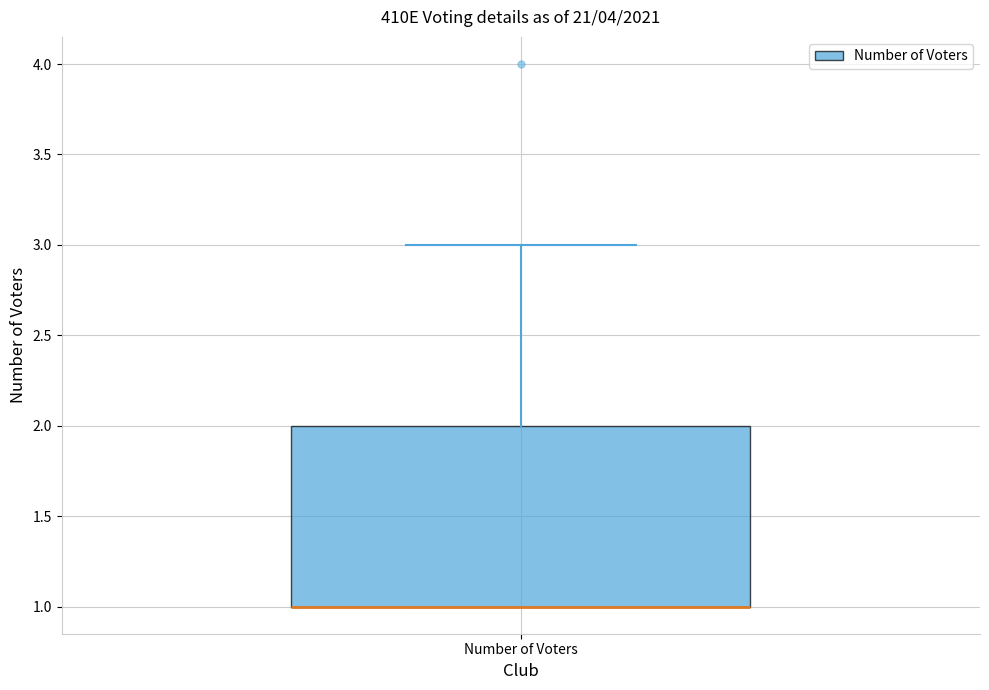

Transcribe this box plot: give where the median line is, the range the box spans, and where the two whiskers end, as read against the y-axis. The values are not printed on the chart, so give them approximately, as read against the axis.

median 1 (drawn on the box's lower edge), box 1 to 2, whiskers 1 to 3